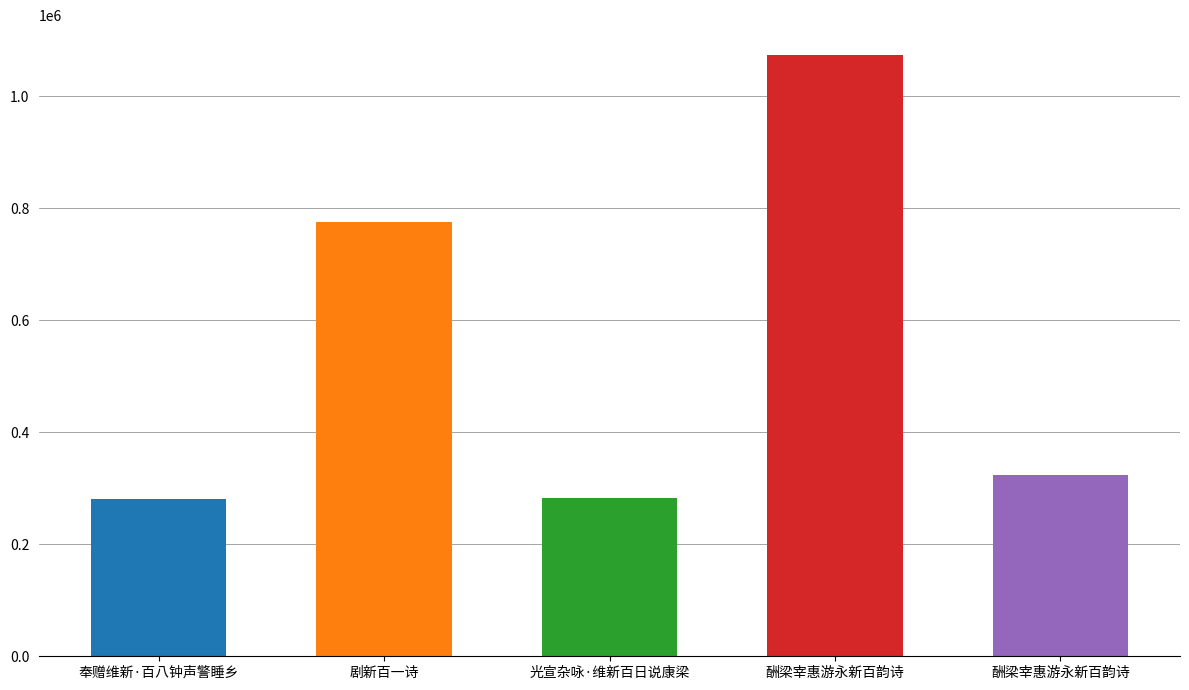

How many bars are there in total?

5